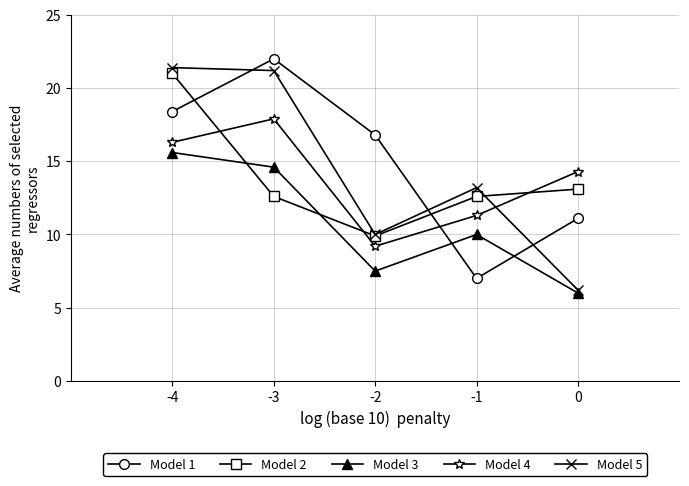

How many times do Model 4 and Model 2 cross each other?

3